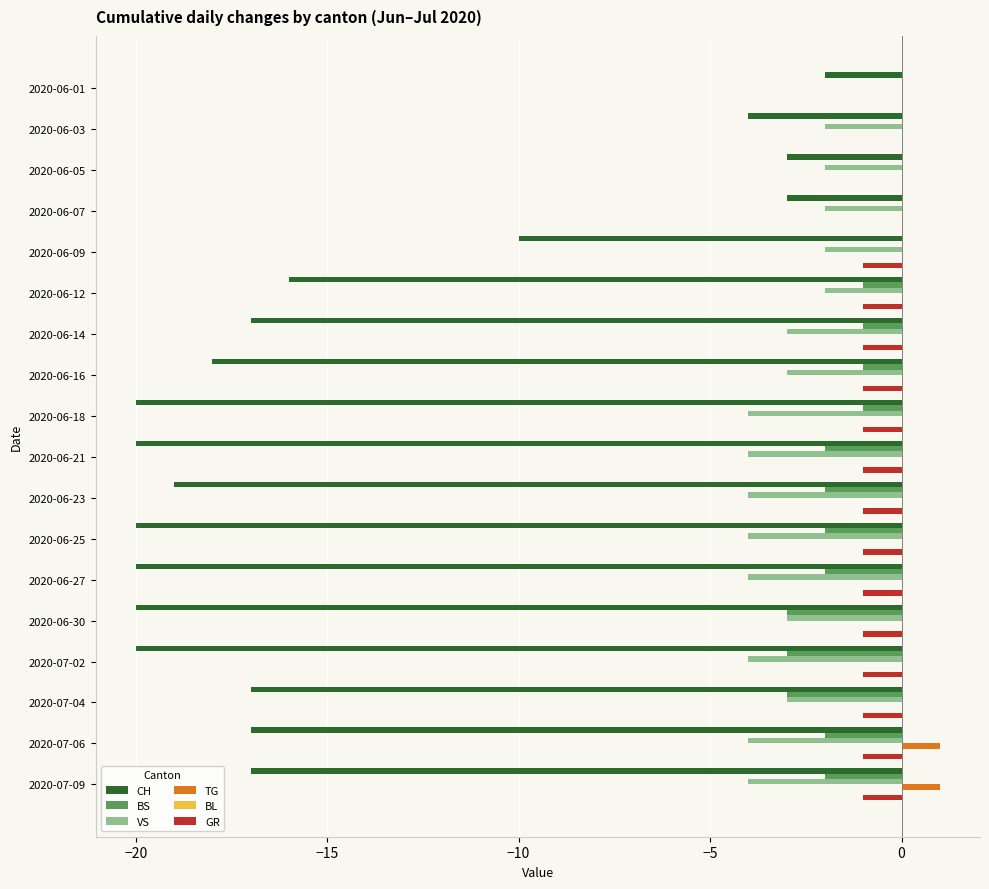

At which category is the sum across all series the highest?

2020-06-01